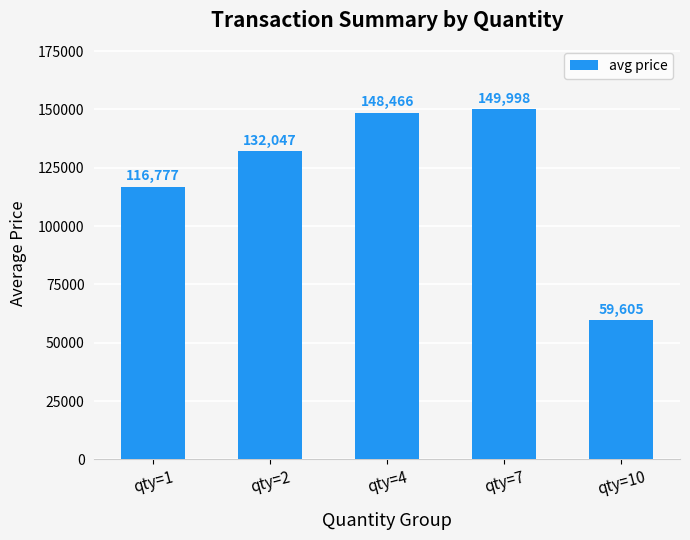

Rank the categories by value from lowest to highest.

qty=10, qty=1, qty=2, qty=4, qty=7